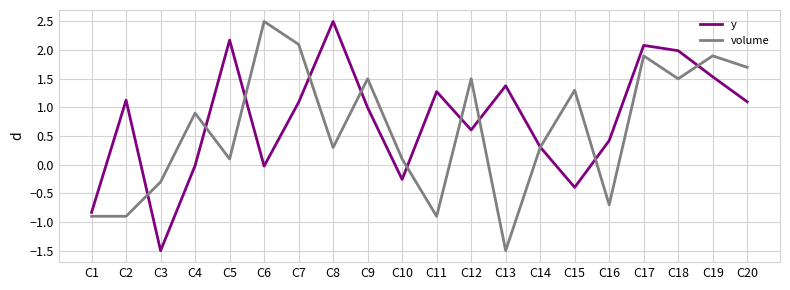

Is it true that y equals 0.1 at C14?

False